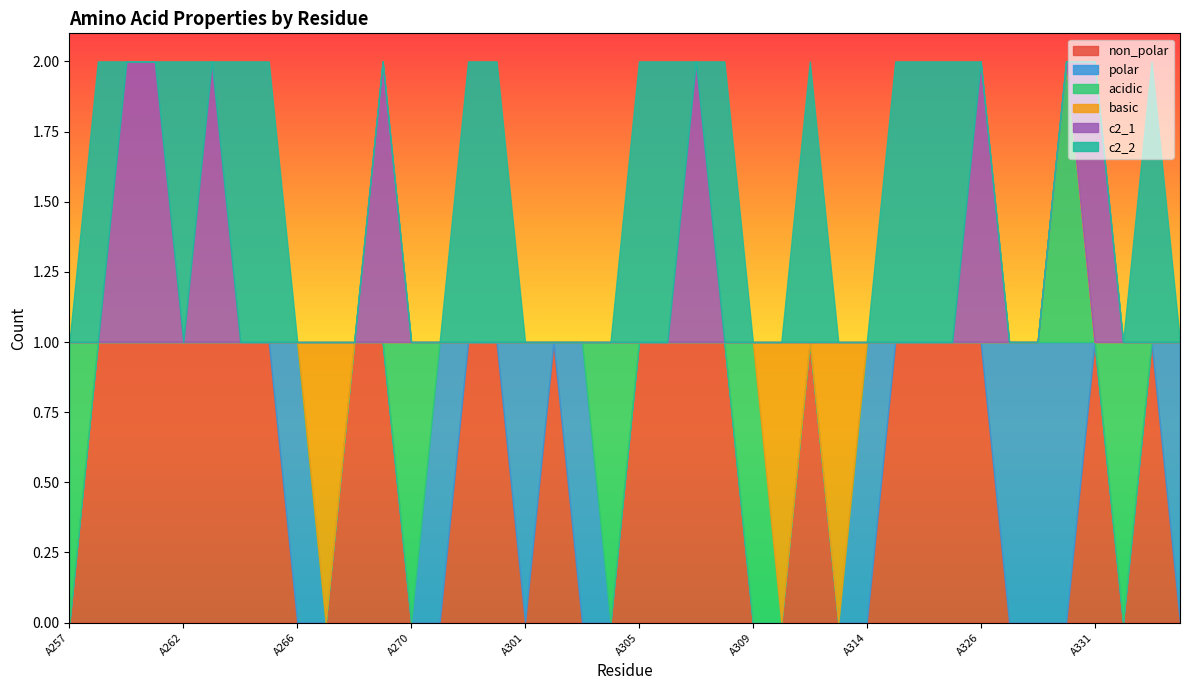

What are all the series names shown in the legend?

non_polar, polar, acidic, basic, c2_1, c2_2